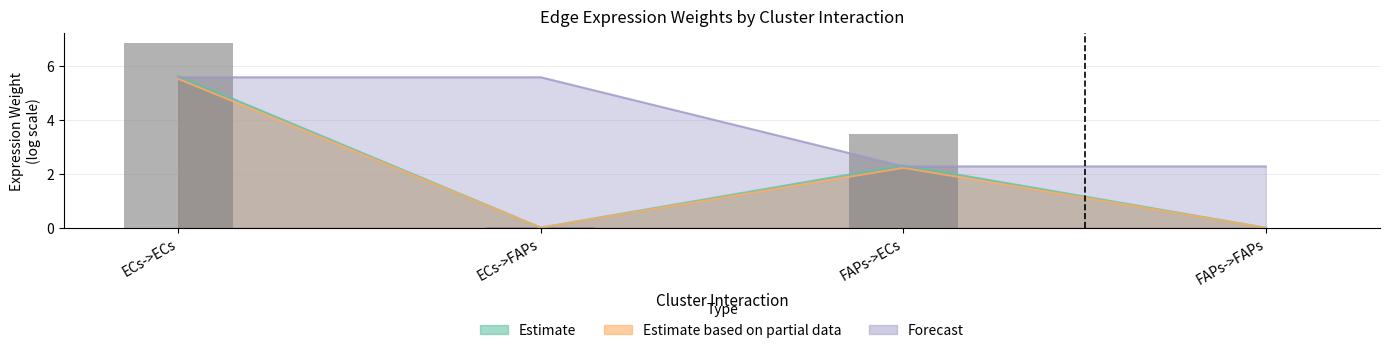

What is the label of the 2nd bar from the left?

ECs->FAPs